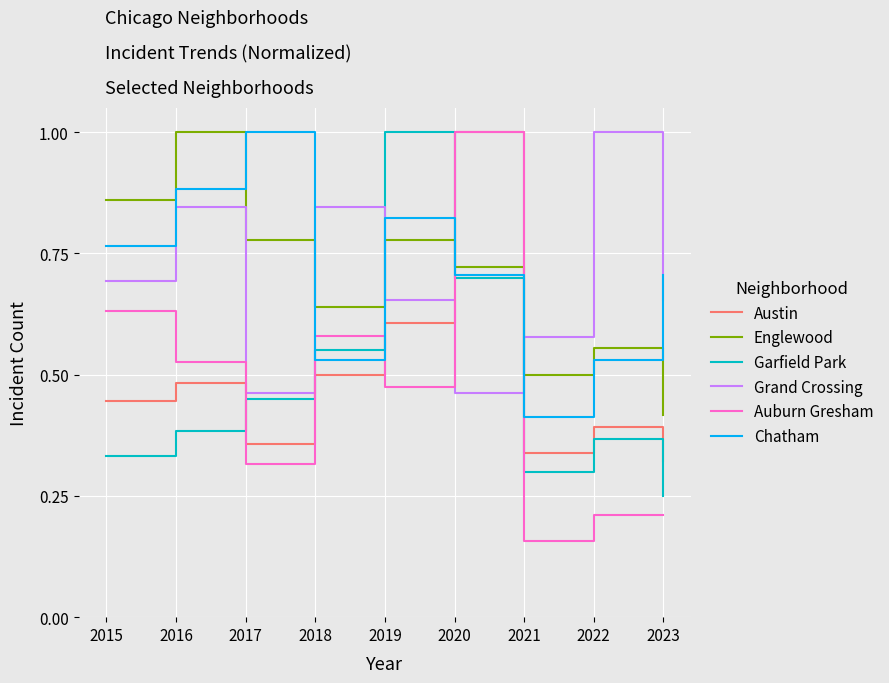

At which category is the sum across all series the highest?

2020